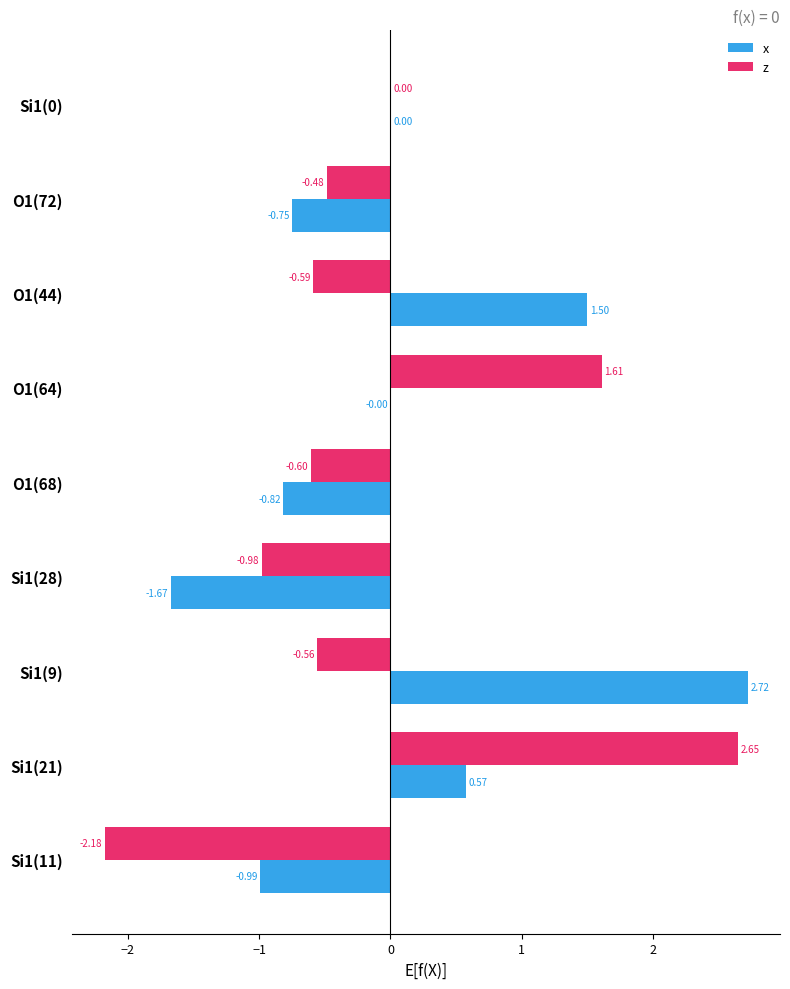

What is the sum of the z values at O1(72) and Si1(21)?

2.2